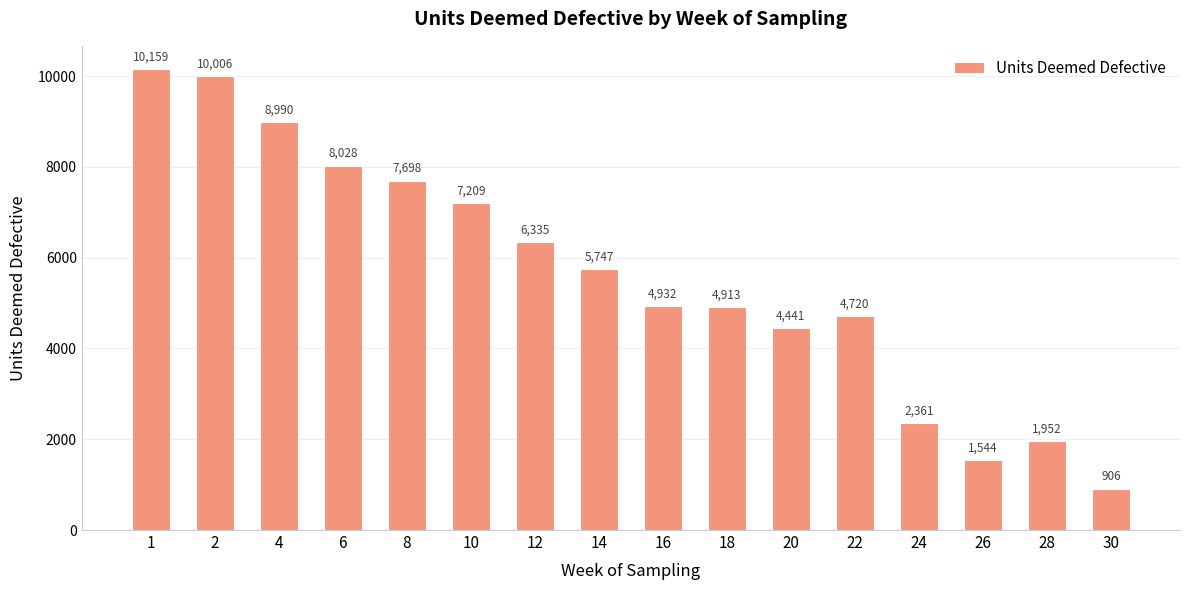

How many bars are there in total?

16